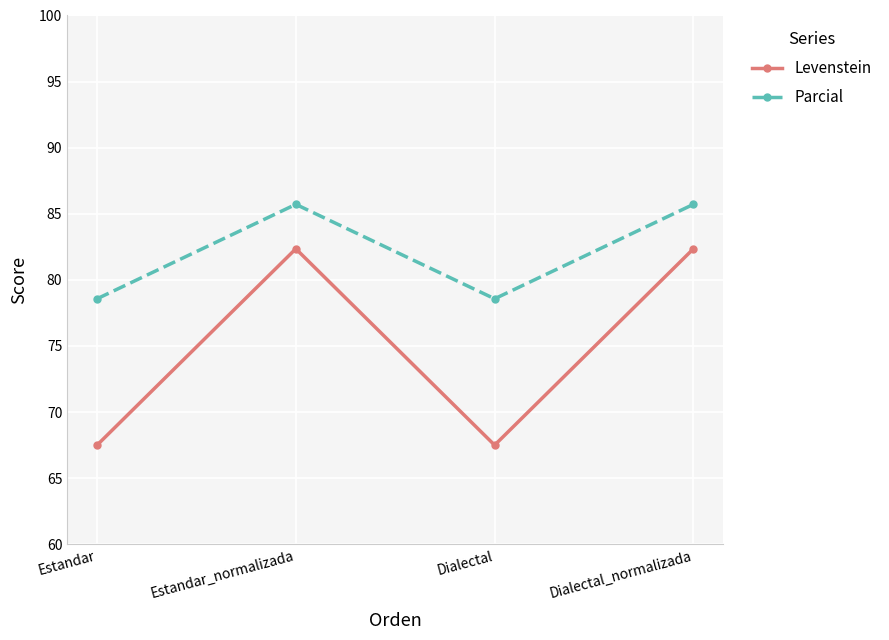

What is the highest value of the Levenstein series?

82.4